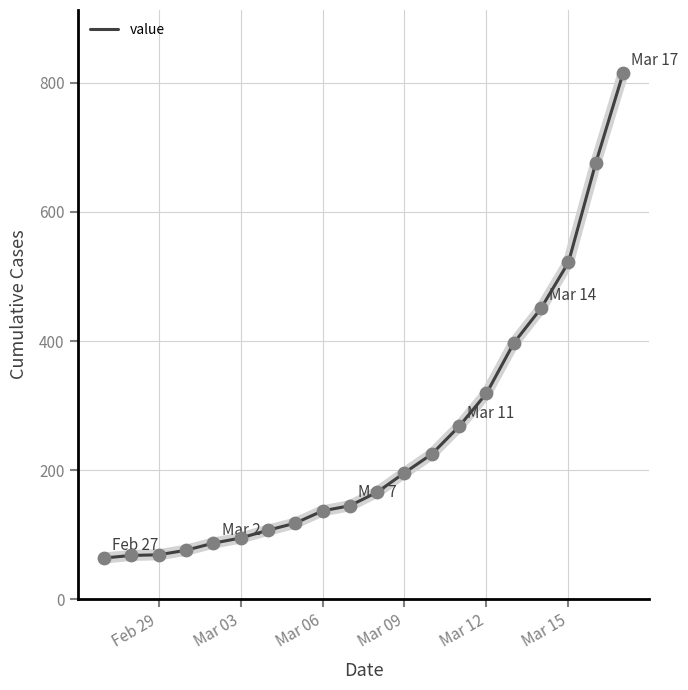

What is the maximum value shown in the chart?

815